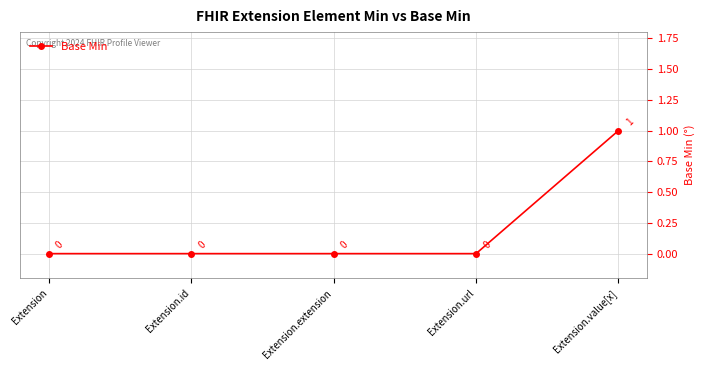

How many values are above zero?

1